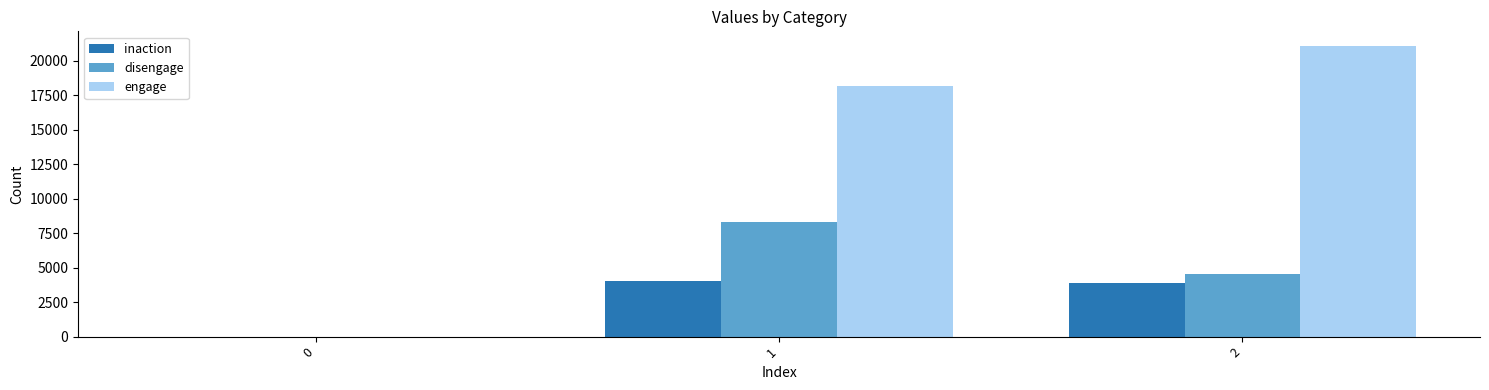

What is the sum of all inaction values?

7901